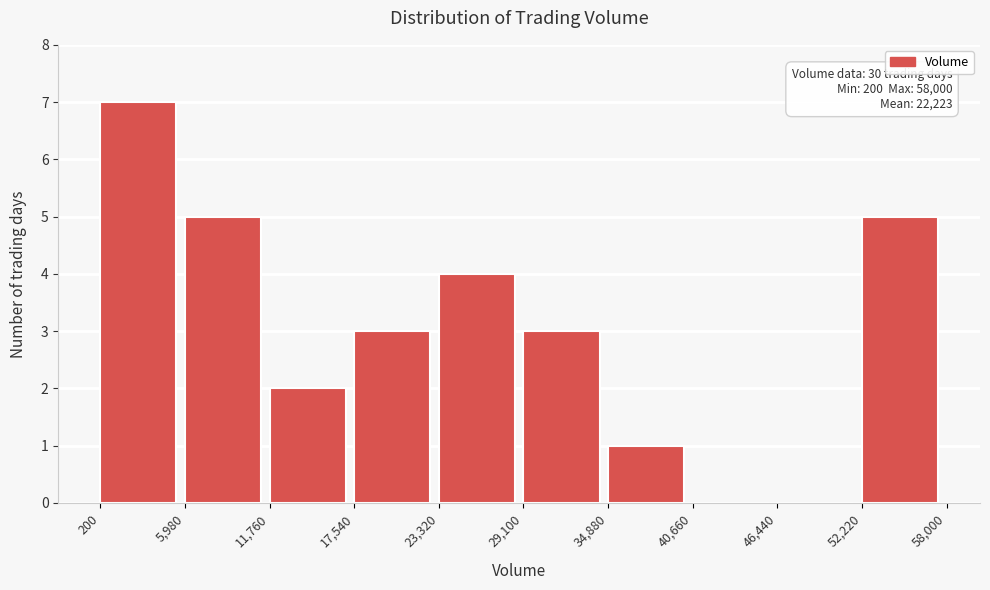

Which range on the x-axis has the tallest bar?

200 to 5,980